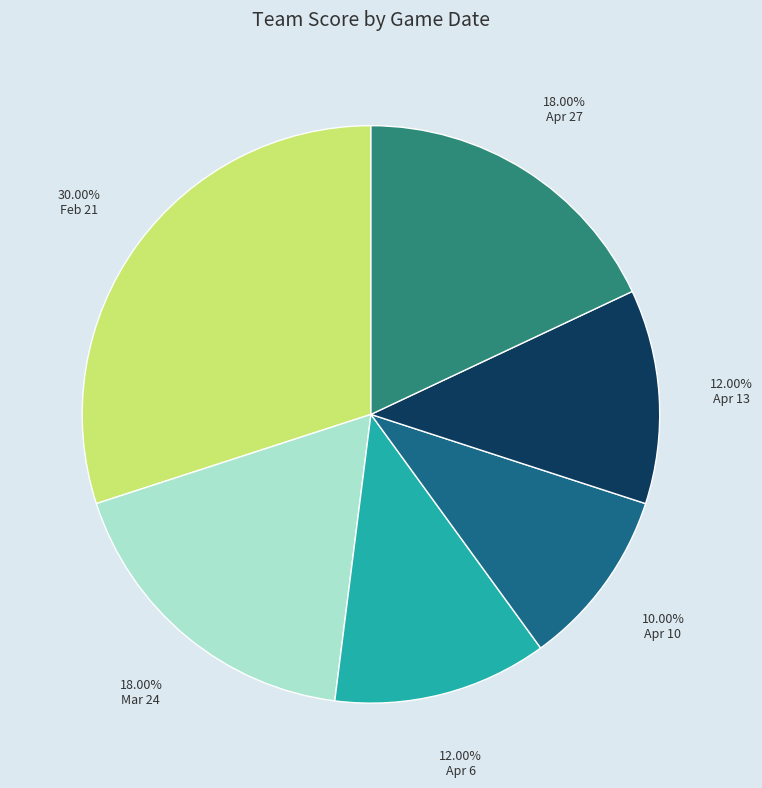

Is there any slice that represents more than half of the pie?

No